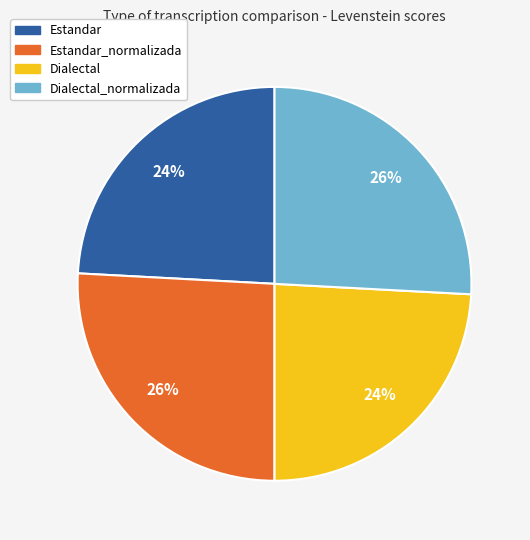

Count the number of slices in the pie.

4